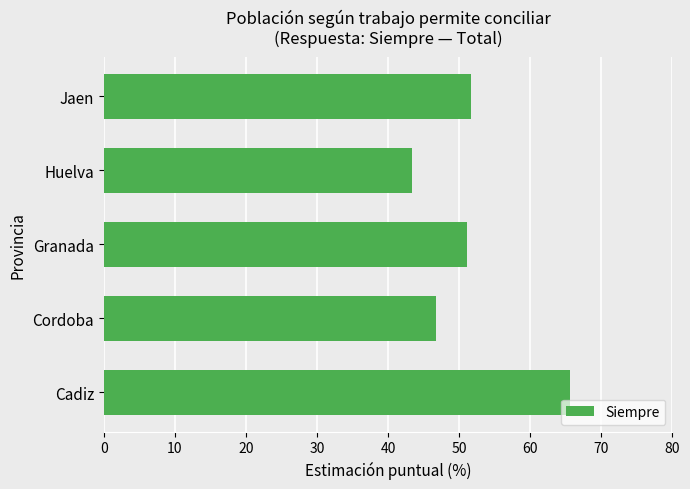

What is the change in value from Cordoba to Granada?

+4.4